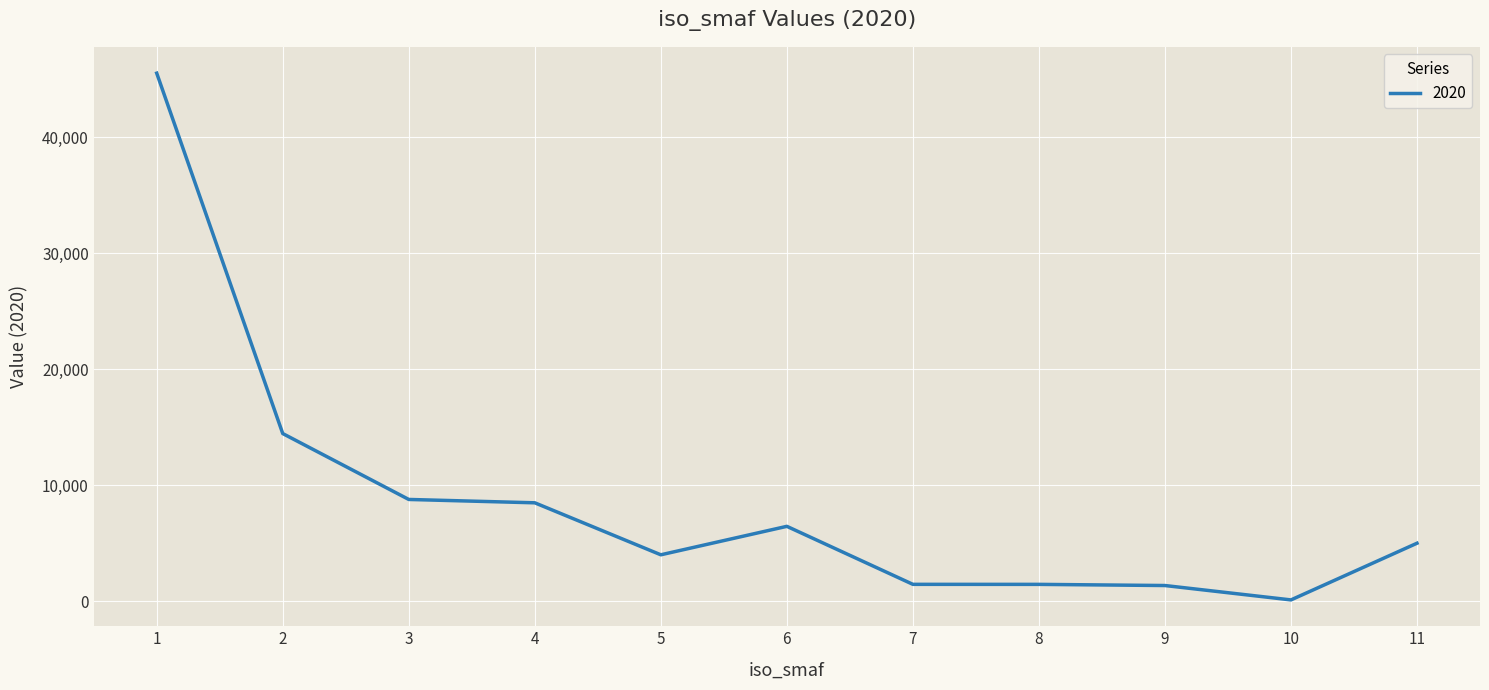

Which label corresponds to the smallest value in the chart?

10